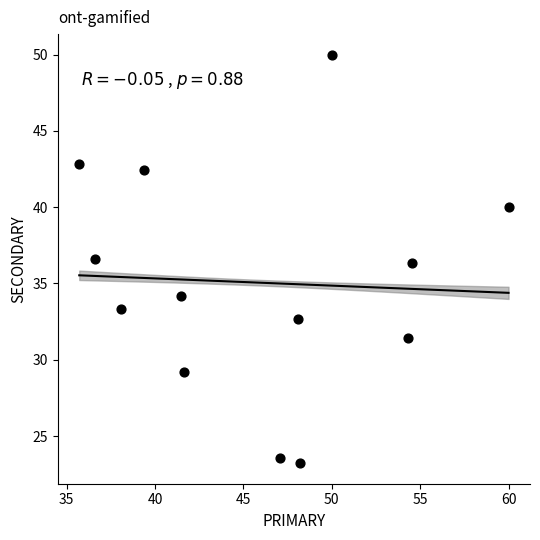

What is the range of Y values (max minus min)?

26.8